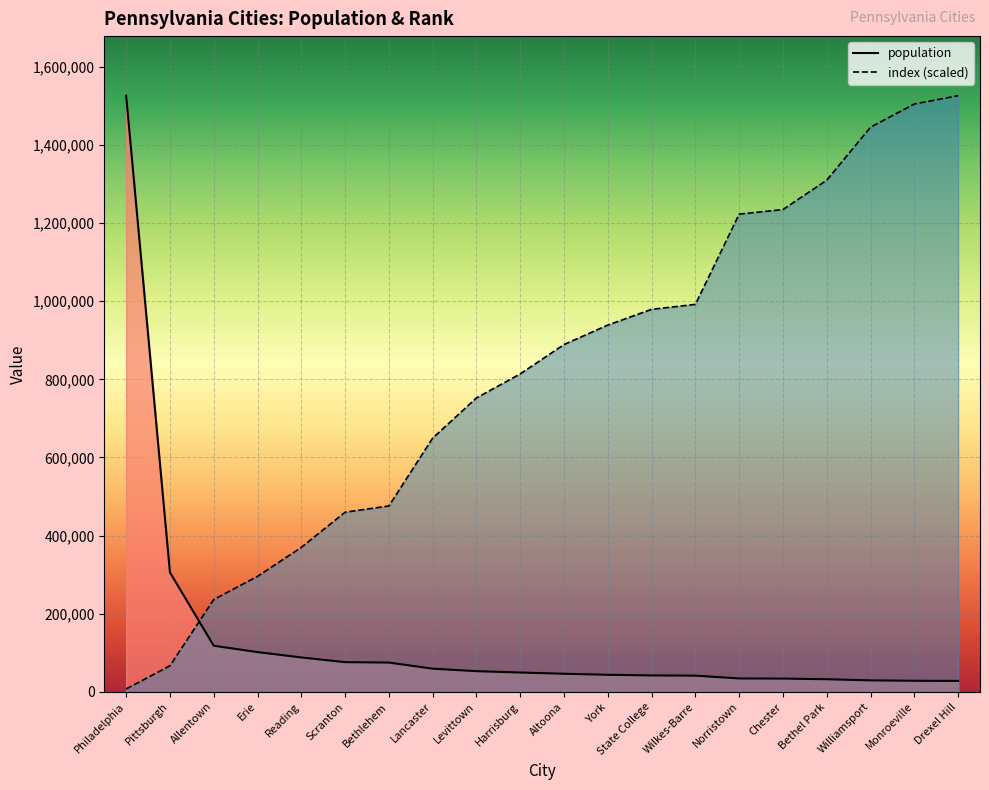

List the labels in order of index (scaled) value, smallest first.

Philadelphia, Pittsburgh, Allentown, Erie, Reading, Scranton, Bethlehem, Lancaster, Levittown, Harrisburg, Altoona, York, State College, Wilkes-Barre, Norristown, Chester, Bethel Park, Williamsport, Monroeville, Drexel Hill